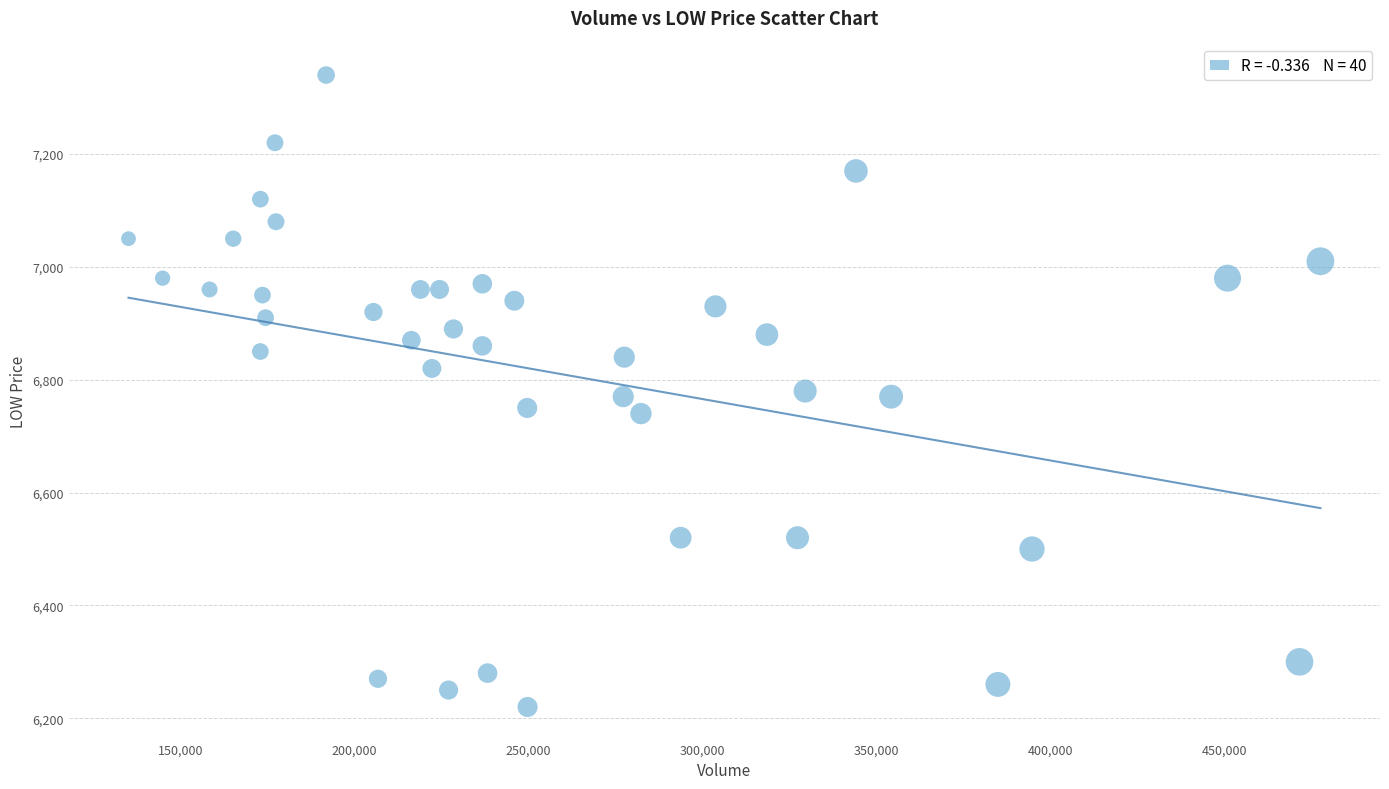

What is the range of Y values (max minus min)?

1120